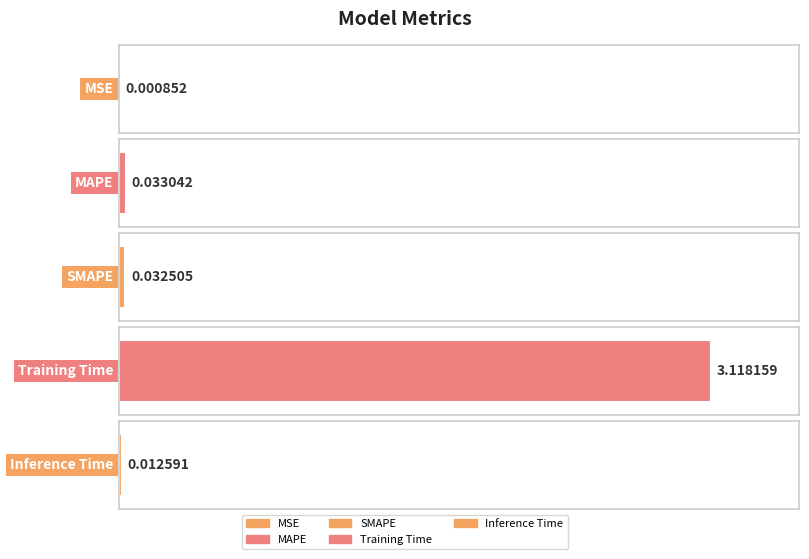

List the labels in order of value, smallest first.

MSE, Inference Time, SMAPE, MAPE, Training Time